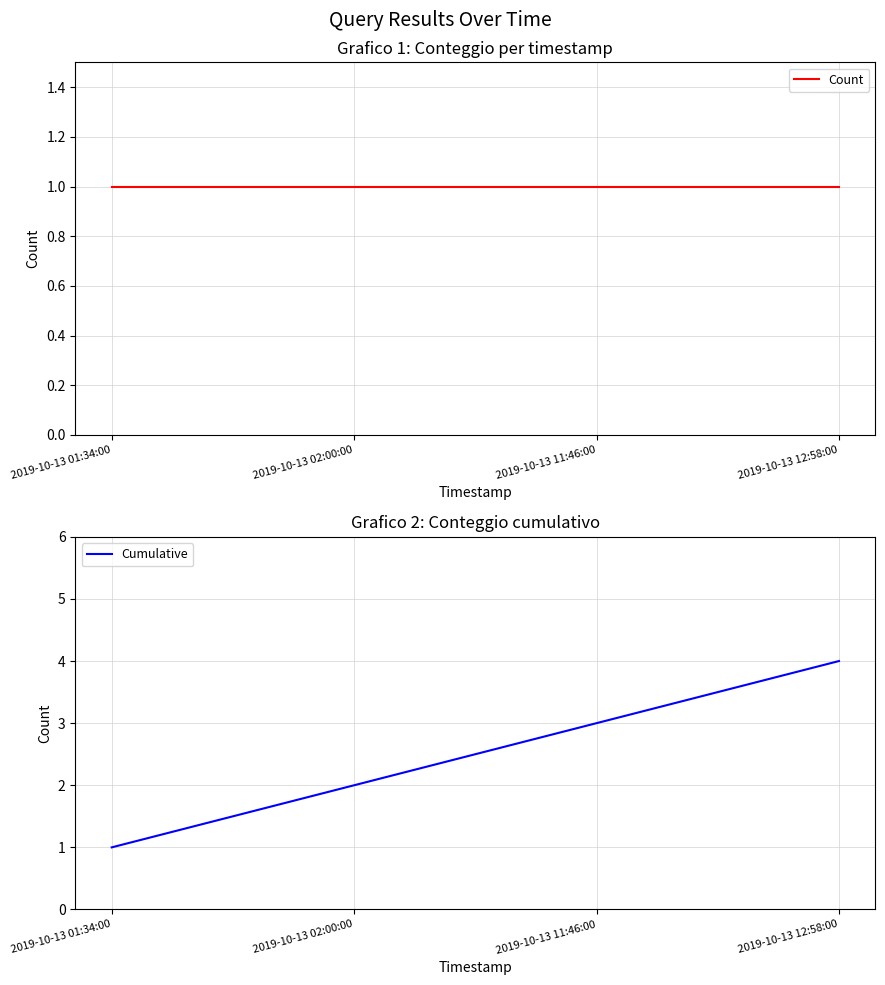

The value of Count at 2019-10-13 11:46:00 is 1. True or false?

True